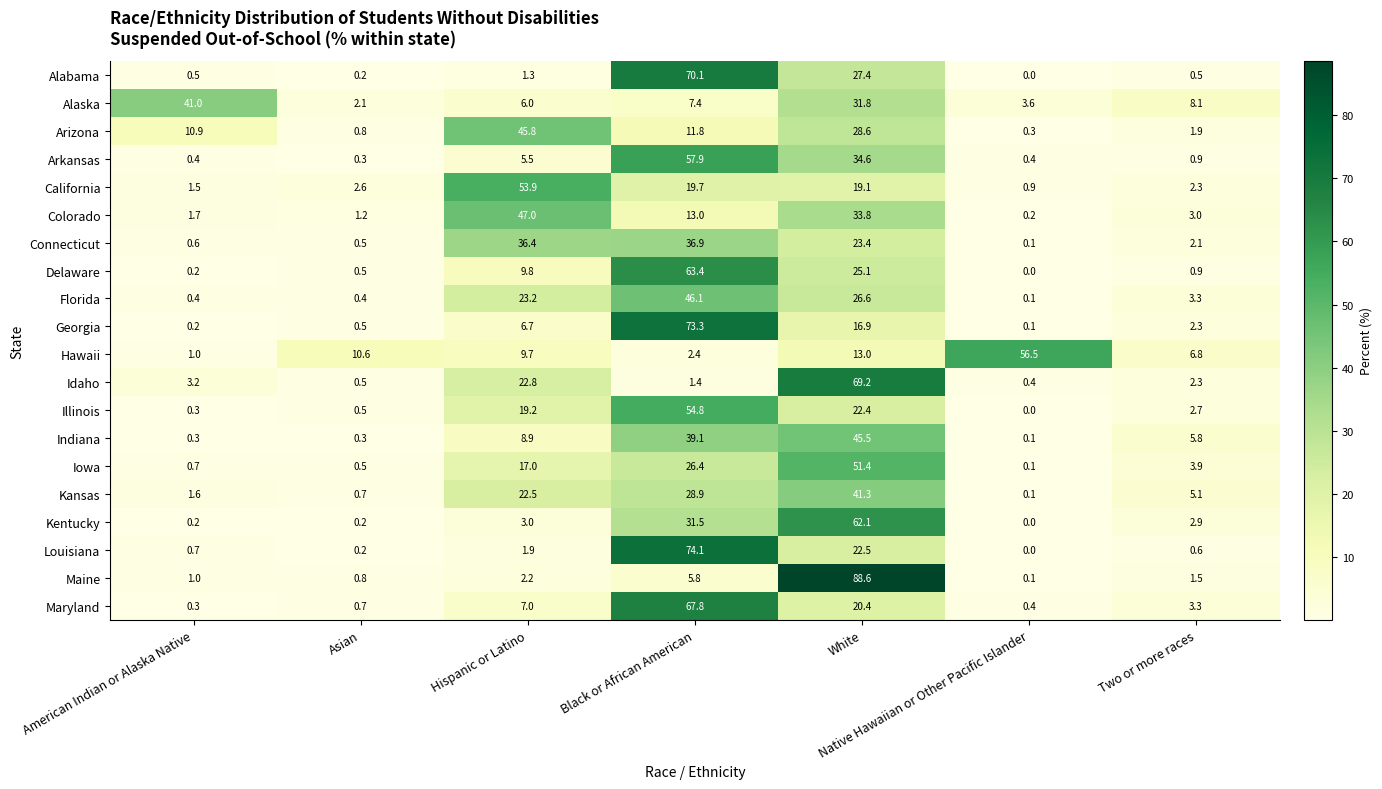

What is the difference between the second highest and second lowest values in the Iowa series?

25.9